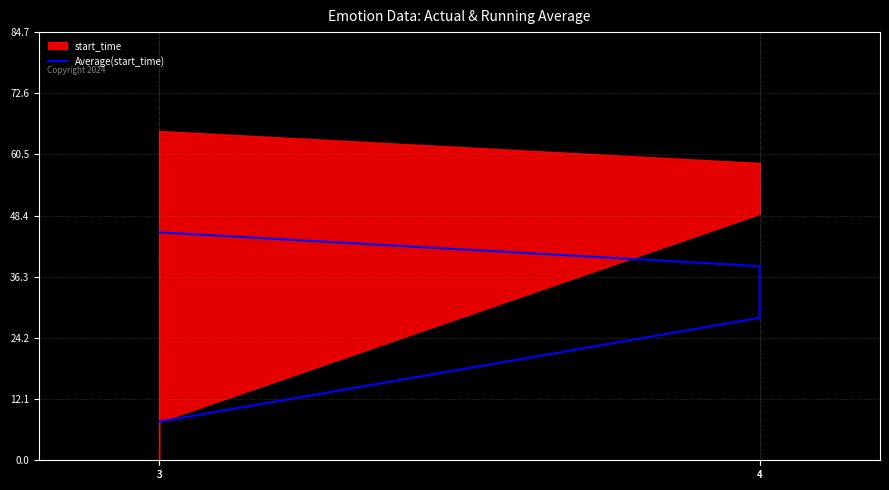

Between 4 and 3, which is larger?

3